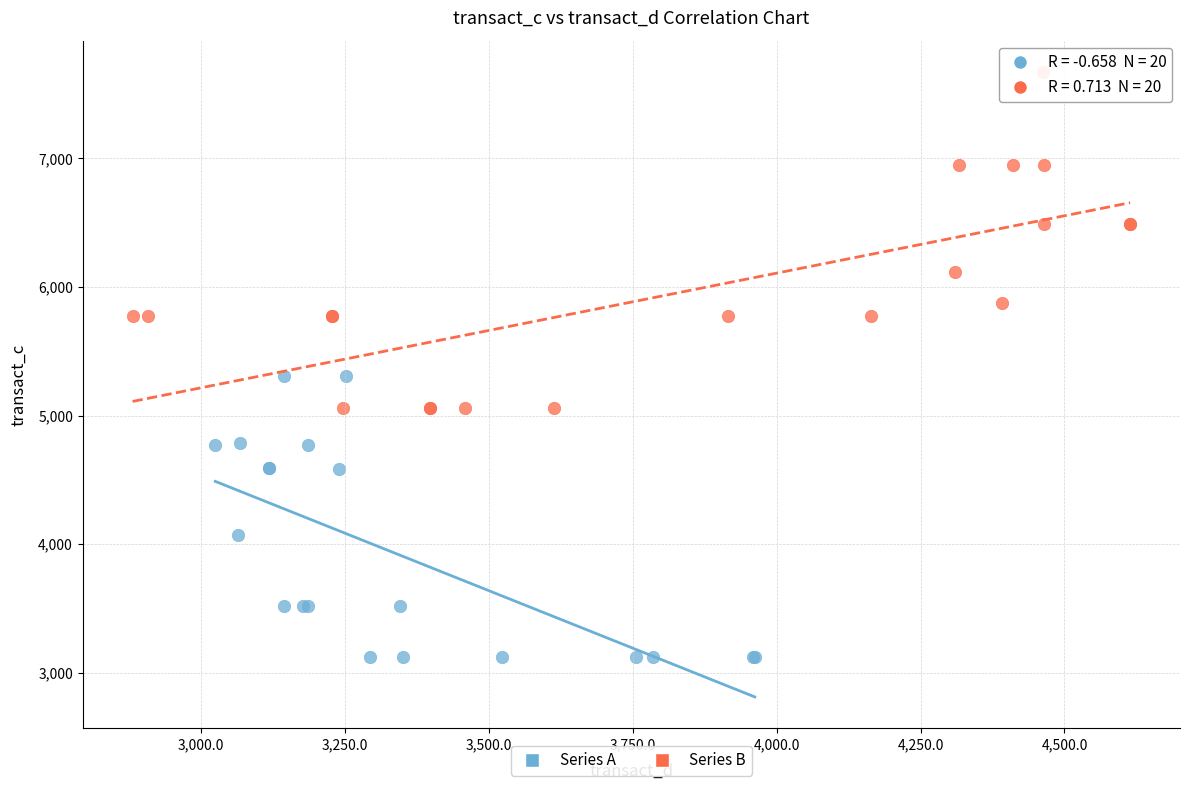

Which series reaches the minimum Y coordinate?

Series A